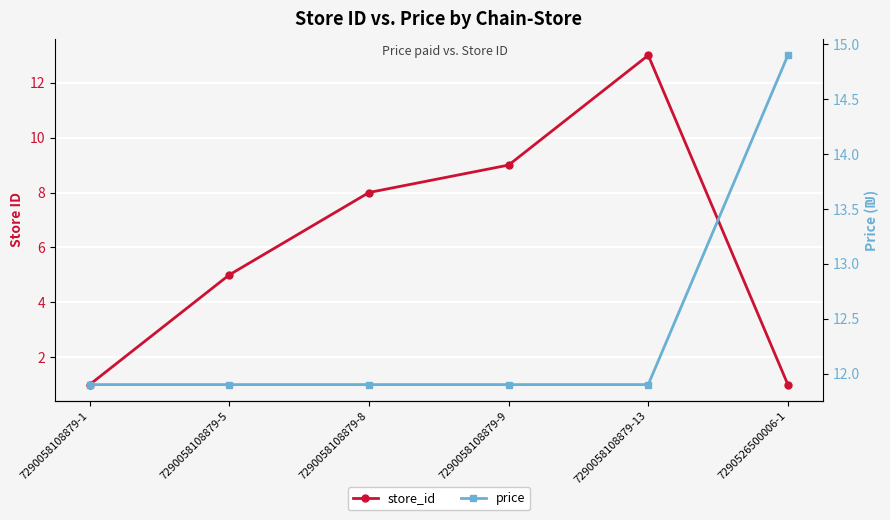

Reading left to right, list all the values displayed in this chart.

store_id: 7290058108879-1=1.0	7290058108879-5=5.0	7290058108879-8=8.0	7290058108879-9=9.0	7290058108879-13=13.0	7290526500006-1=1.0
price: 7290058108879-1=11.9	7290058108879-5=11.9	7290058108879-8=11.9	7290058108879-9=11.9	7290058108879-13=11.9	7290526500006-1=14.9